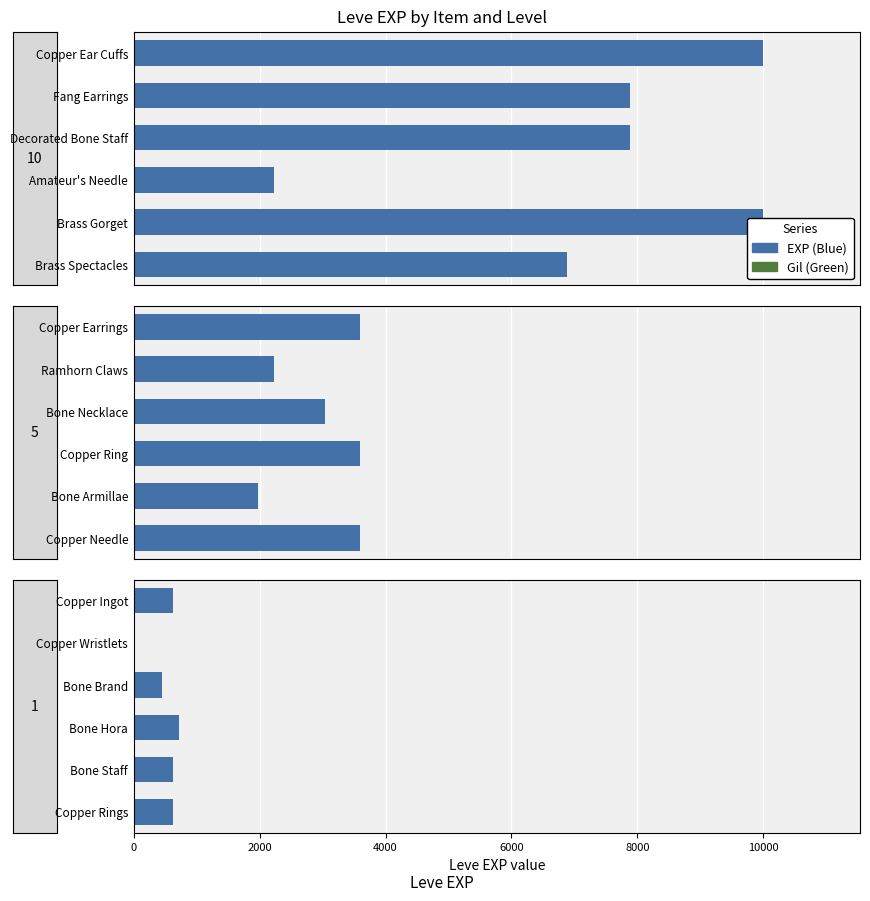

Are the bars horizontal?

Yes